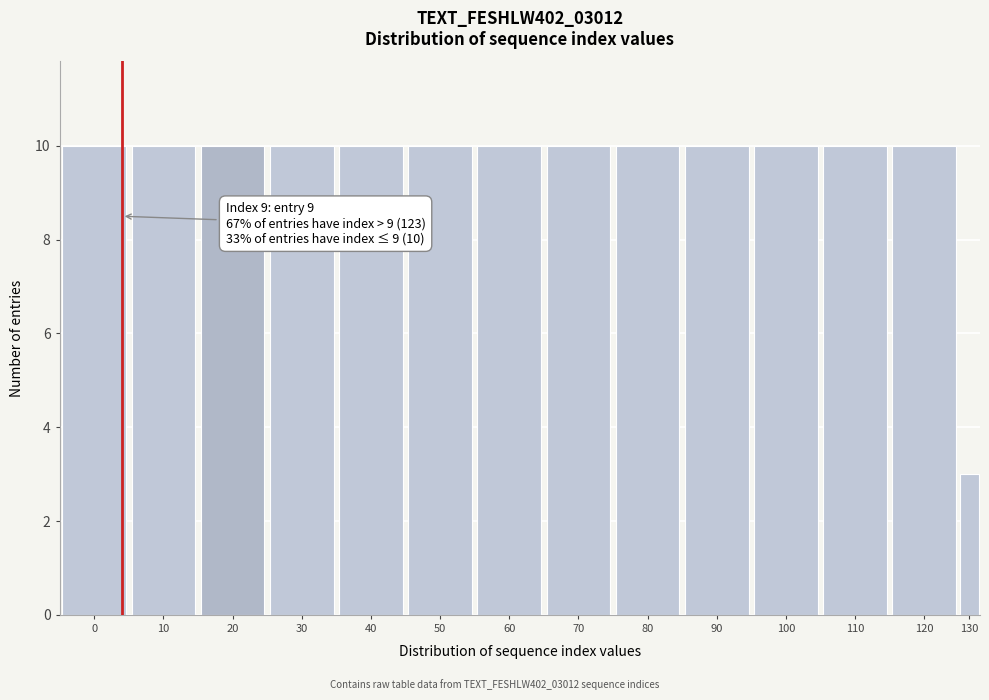

Reading left to right, extract all data points from this chart.

0=10	10=10	20=10	30=10	40=10	50=10	60=10	70=10	80=10	90=10	100=10	110=10	120=10	130=3